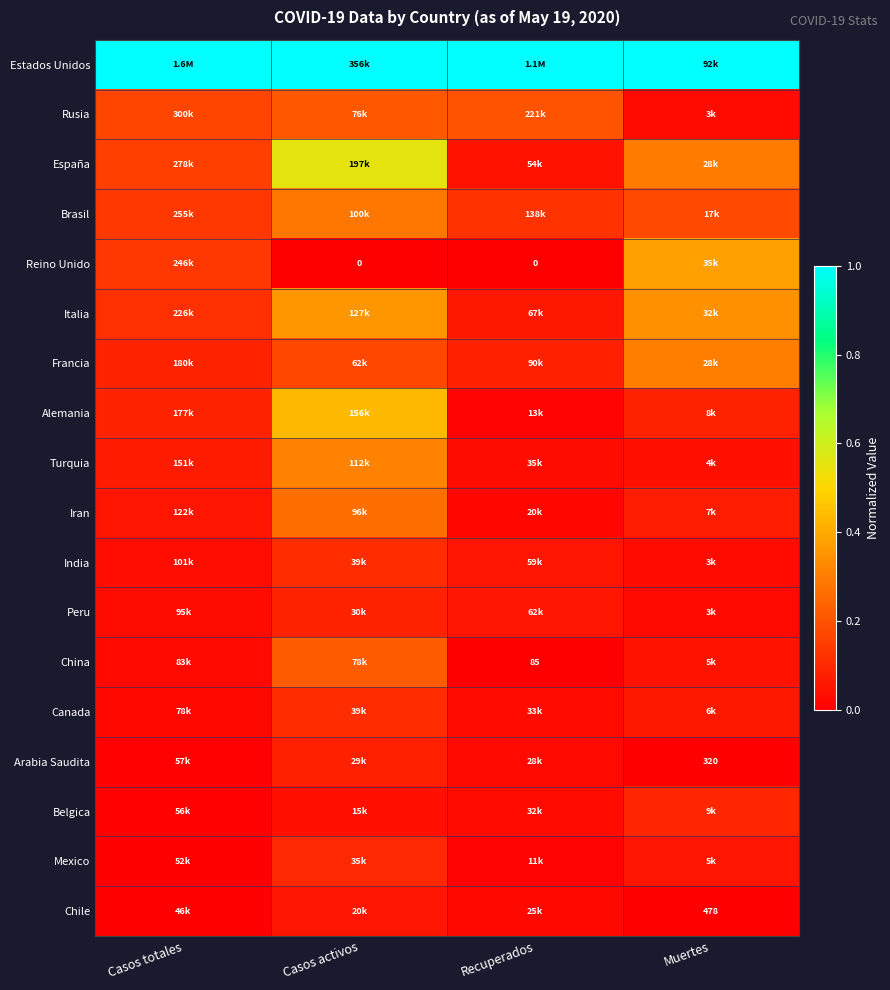

What is the difference between the highest and lowest values at Muertes?

1.0